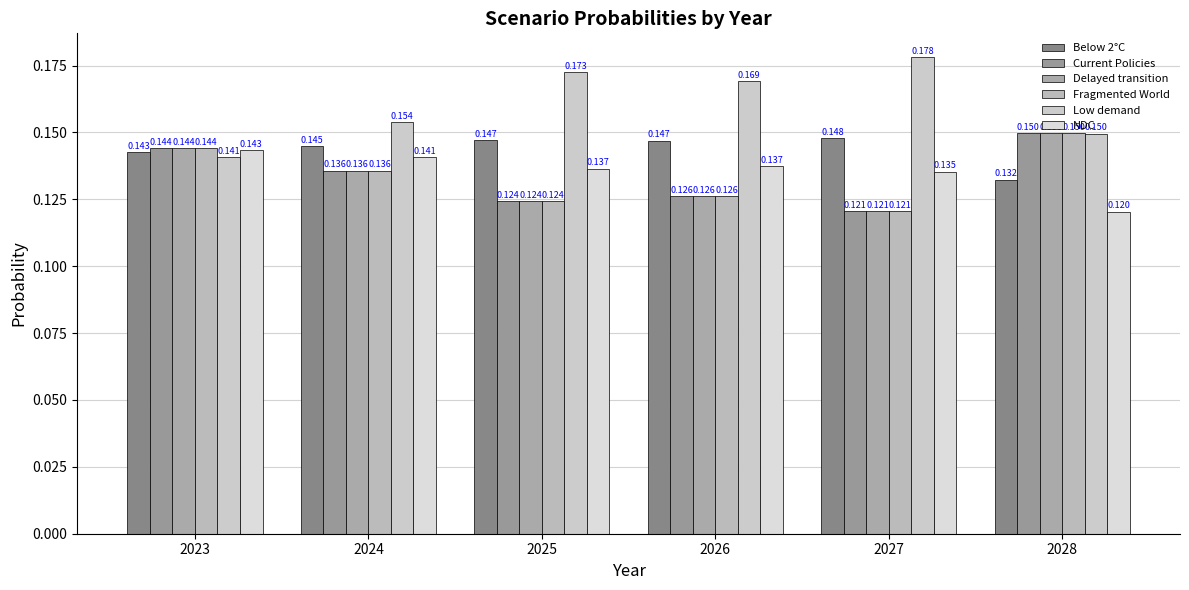

Count the number of data series in this chart.

6